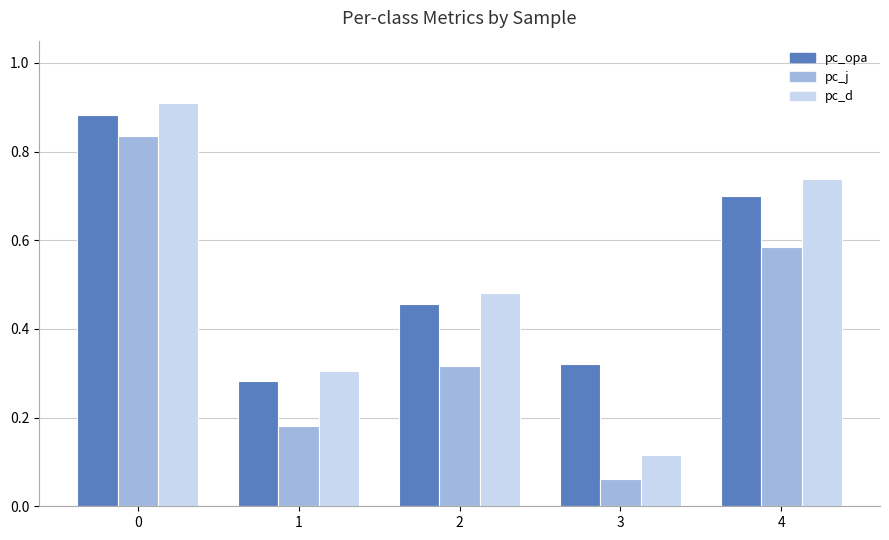

At which label is pc_j closest to 0?

3